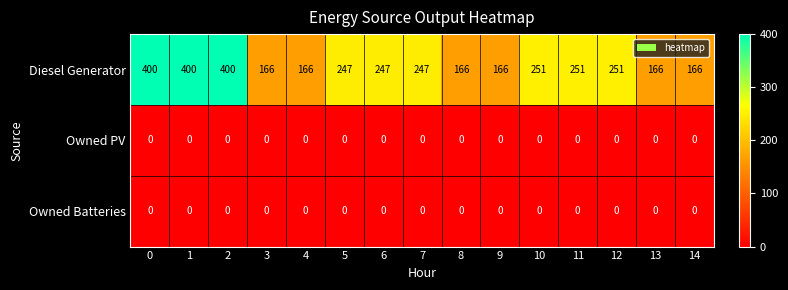

The value of Diesel Generator at 3 is 166. True or false?

True